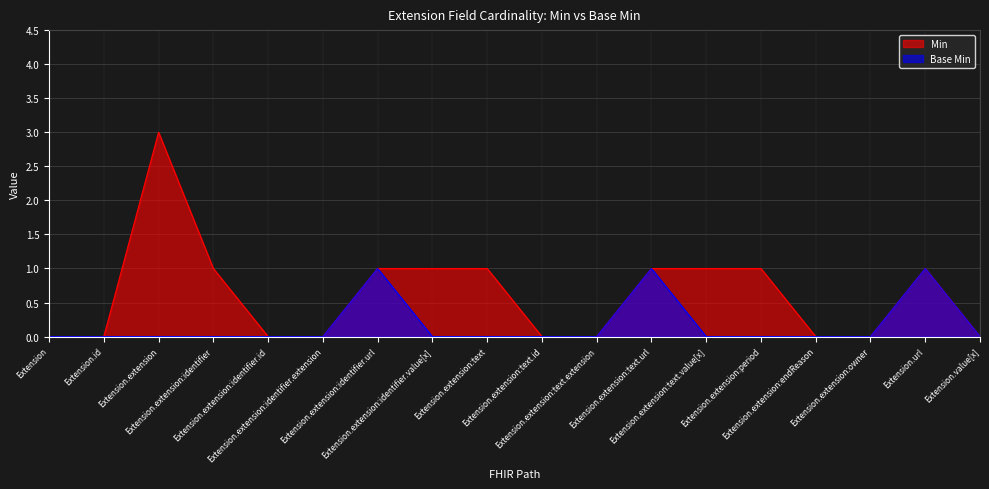

How many values in Min are above zero?

9